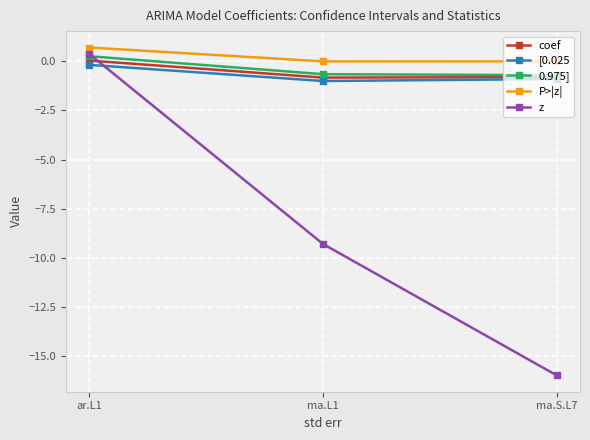

What is the label of the 3rd point from the right?

ar.L1